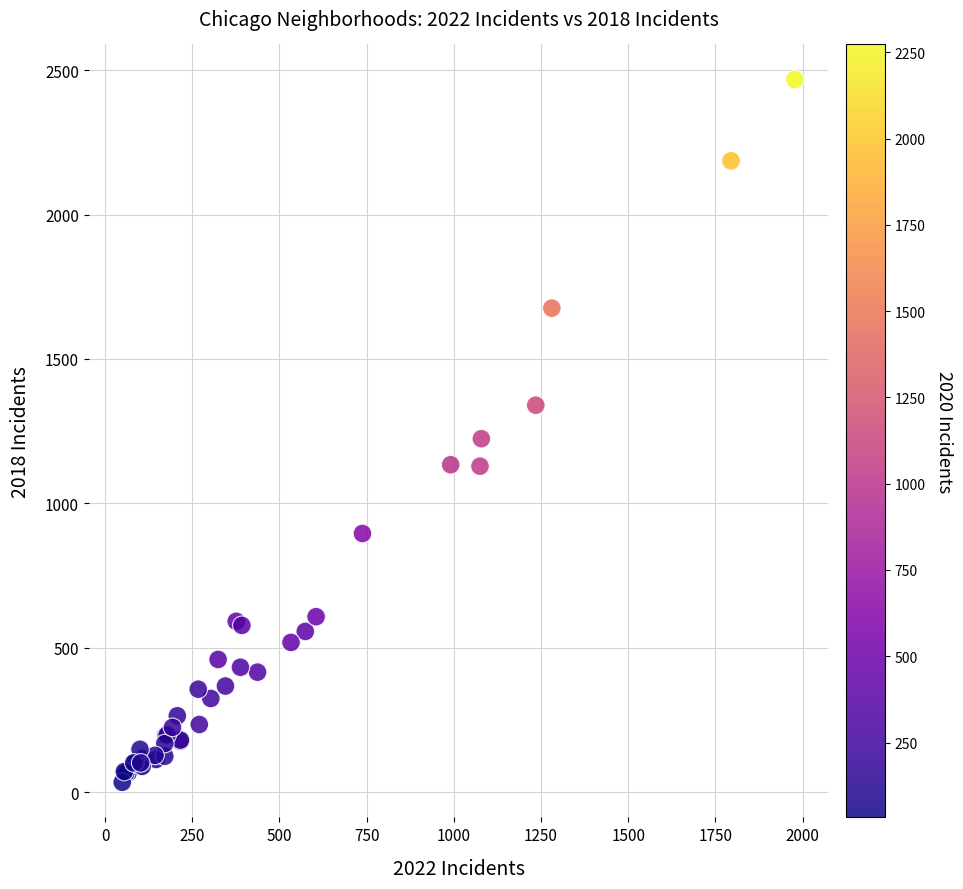

What Y value in the scatter plot is closest to 1251?

1224